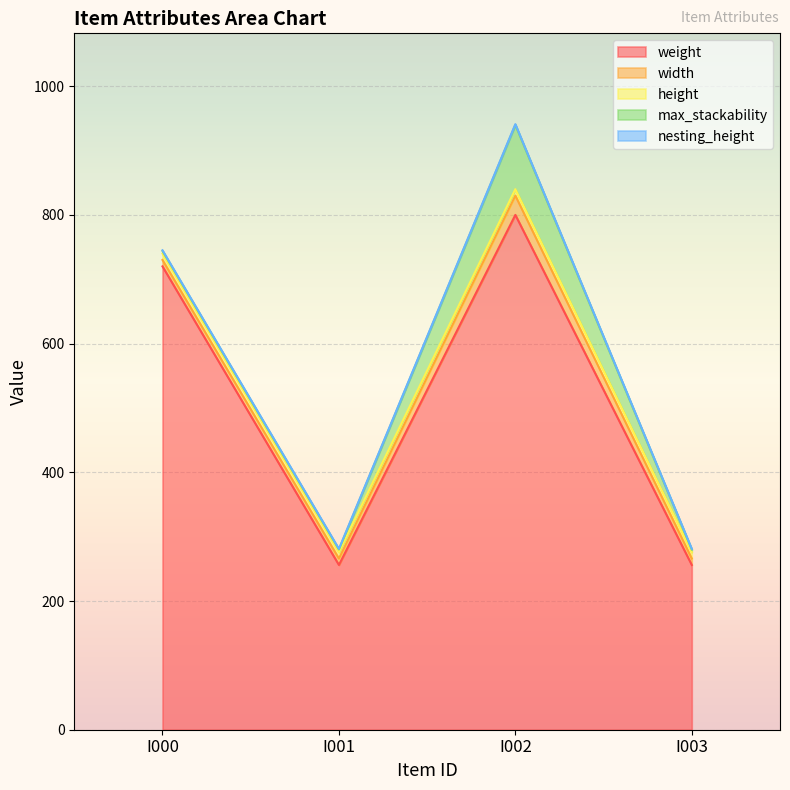

Reading left to right, what are all the values shown in this chart?

weight: I000=720	I001=256	I002=800	I003=256
width: I000=10	I001=10	I002=30	I003=10
height: I000=10	I001=10	I002=10	I003=10
max_stackability: I000=4	I001=4	I002=100	I003=4
nesting_height: I000=1	I001=1	I002=1	I003=1